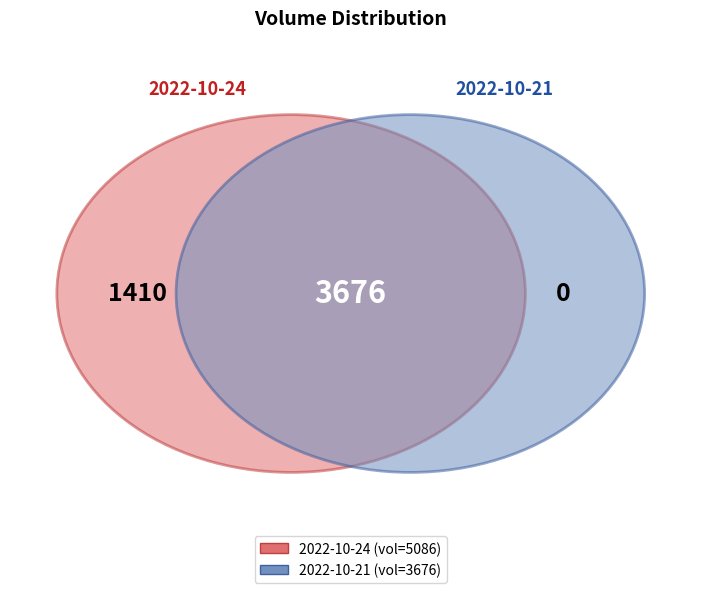

To the nearest percent, what is the difference between the 2022-10-21 and 2022-10-24 slice percentages?

16%